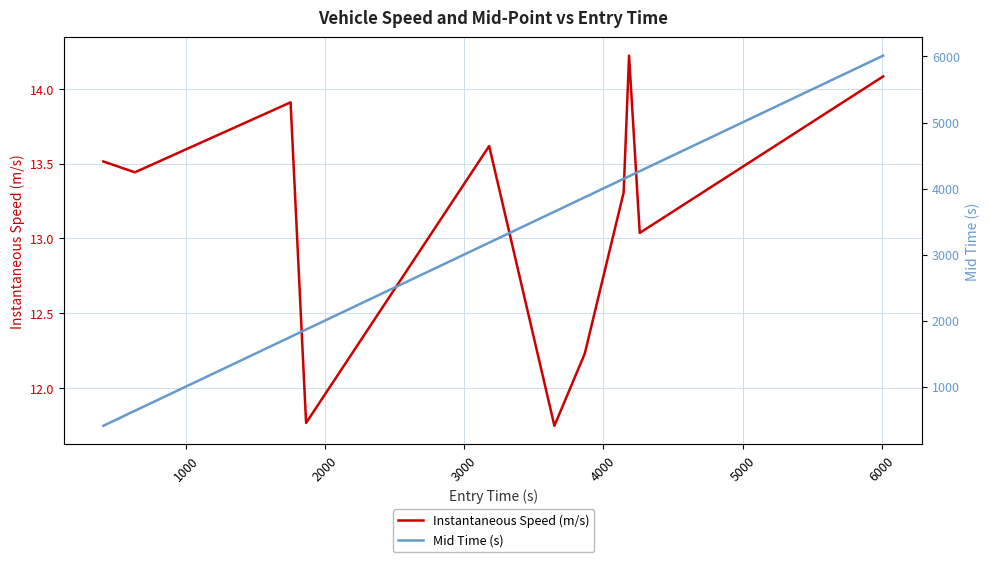

True or false: Mid Time (s) has more than 1 interior local peaks.

False